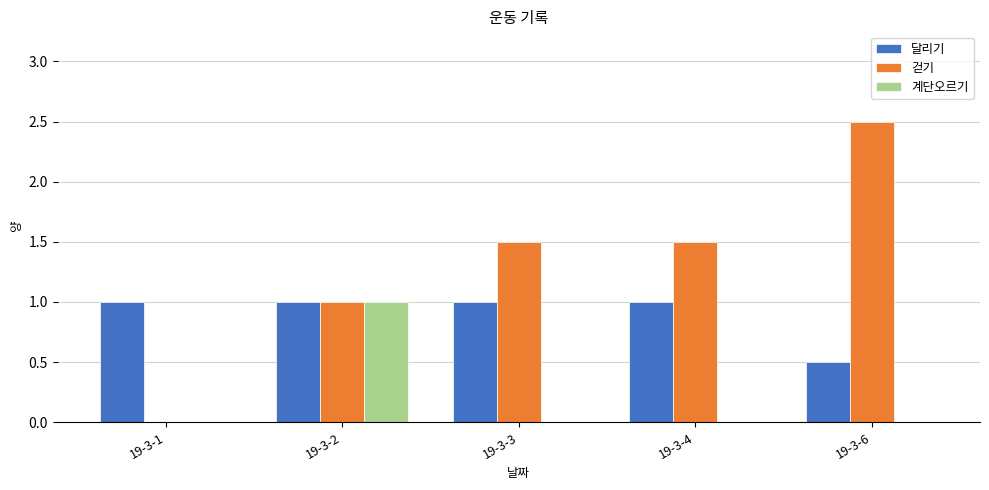

What is the sum of all 달리기 values?

4.5